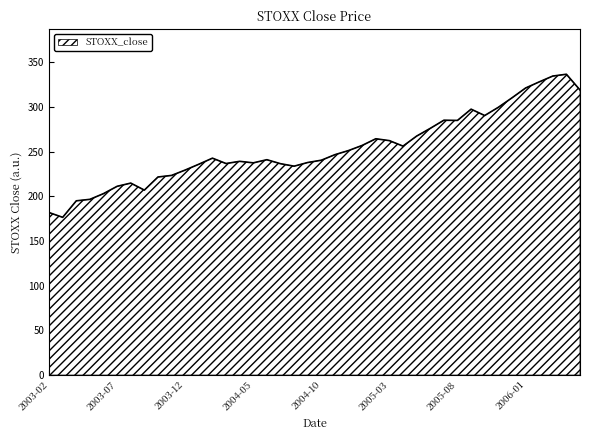

What is the greatest value displayed?

336.5